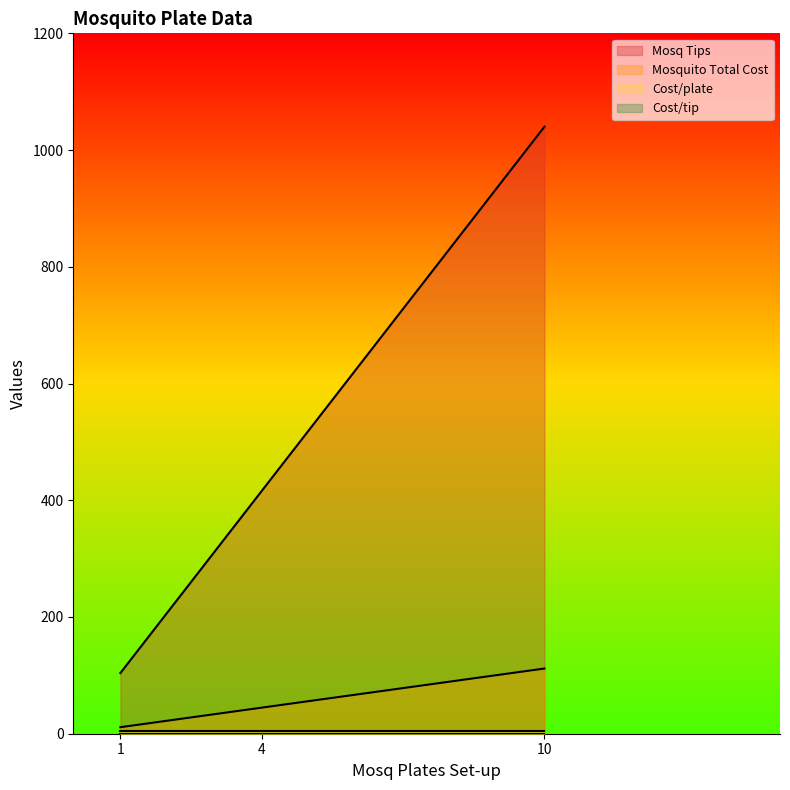

Between 10 and 1, which series saw the biggest shift?

Mosq Tips